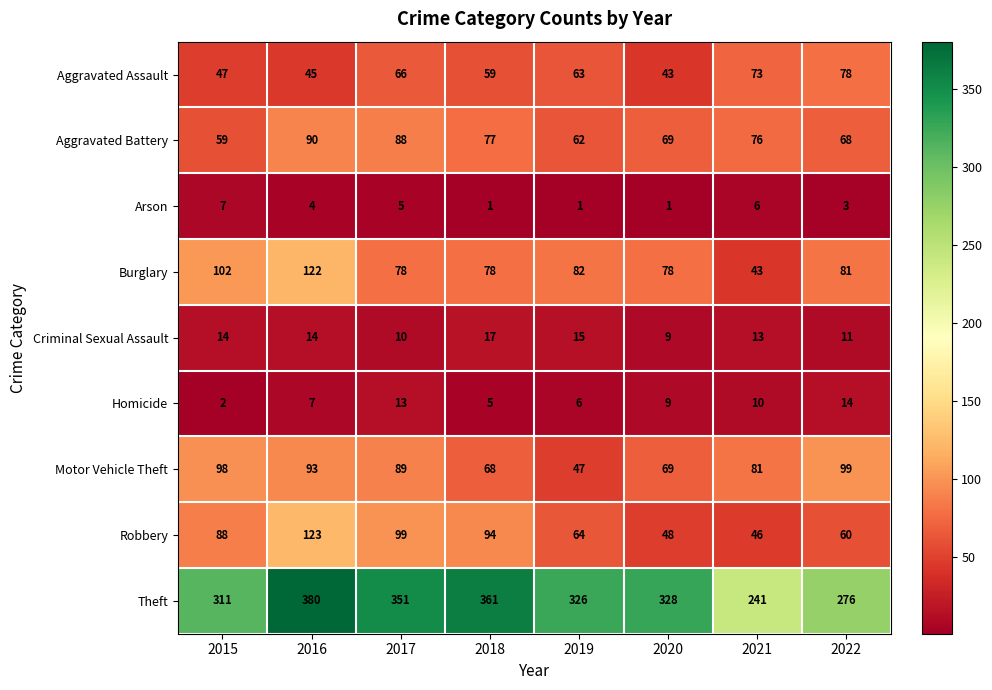

At 2017, list the series in order from largest to smallest.

Theft, Robbery, Motor Vehicle Theft, Aggravated Battery, Burglary, Aggravated Assault, Homicide, Criminal Sexual Assault, Arson